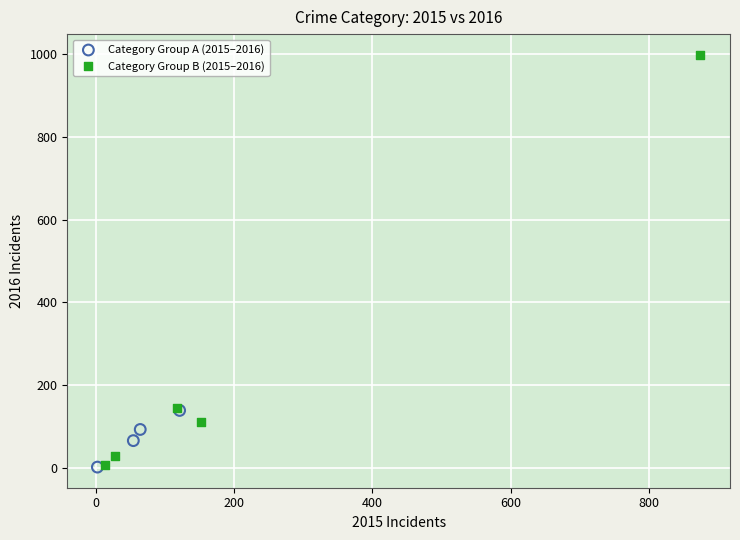

Which series has the widest spread of Y values?

Category Group B (2015–2016)